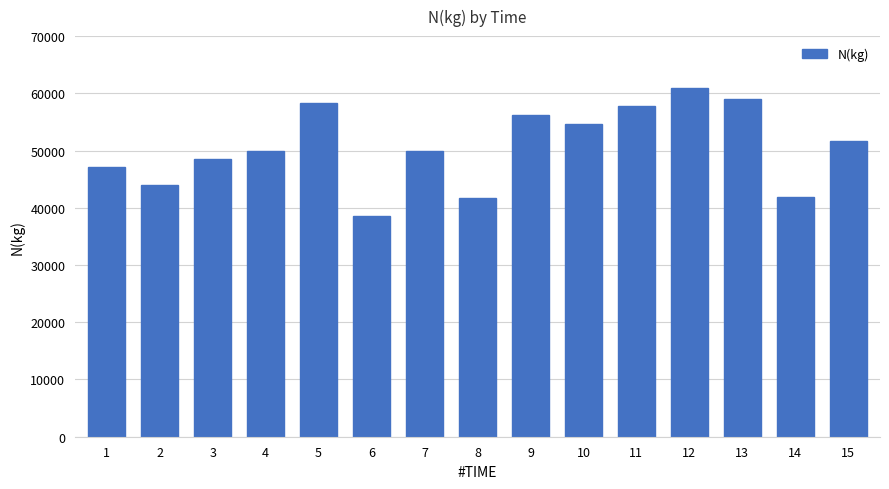

Are the bars horizontal?

No